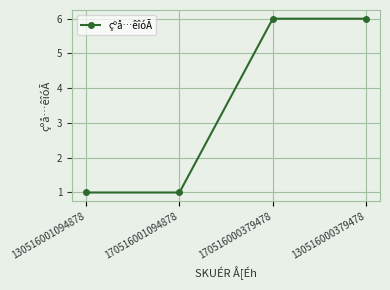

The value at 130516000379478 is 6. True or false?

True